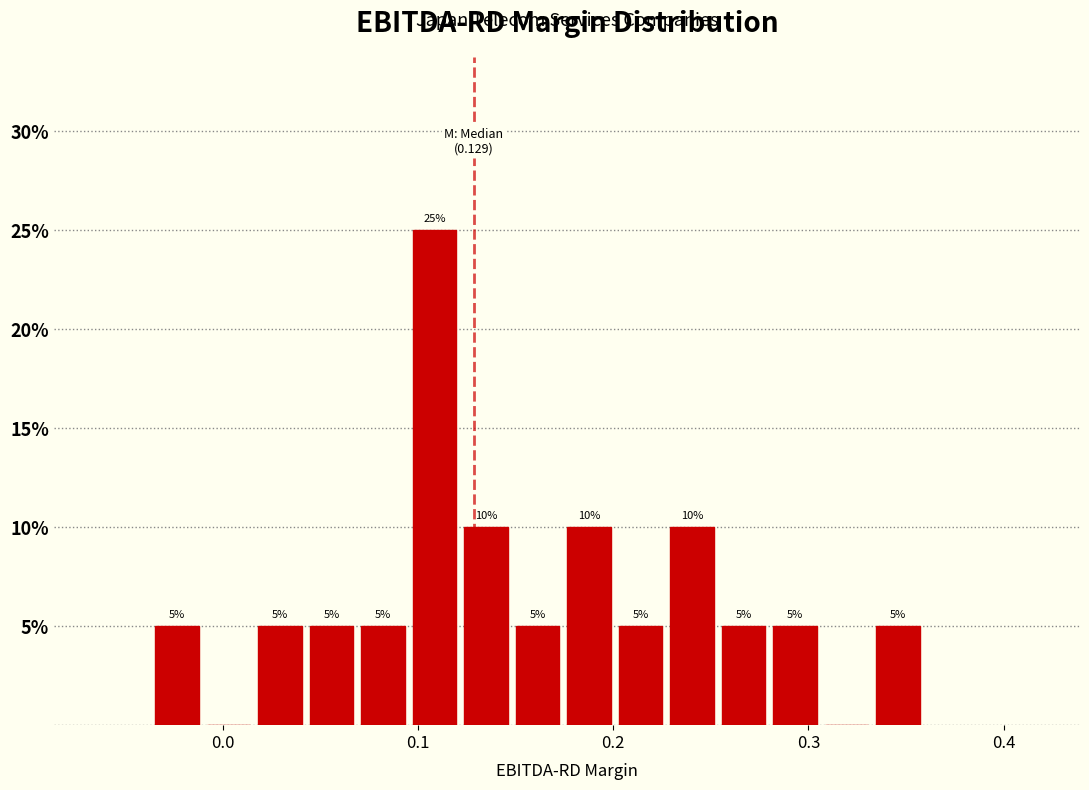

Read against the x-axis, roughly where is the centre of the tallest bar?

0.11